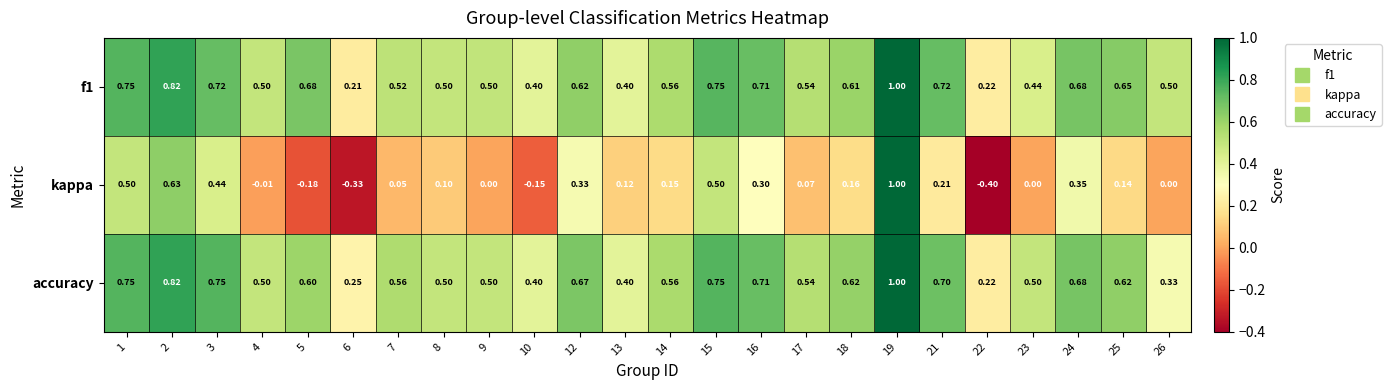

Is the value of accuracy at 10 greater than the value of f1 at 6?

Yes